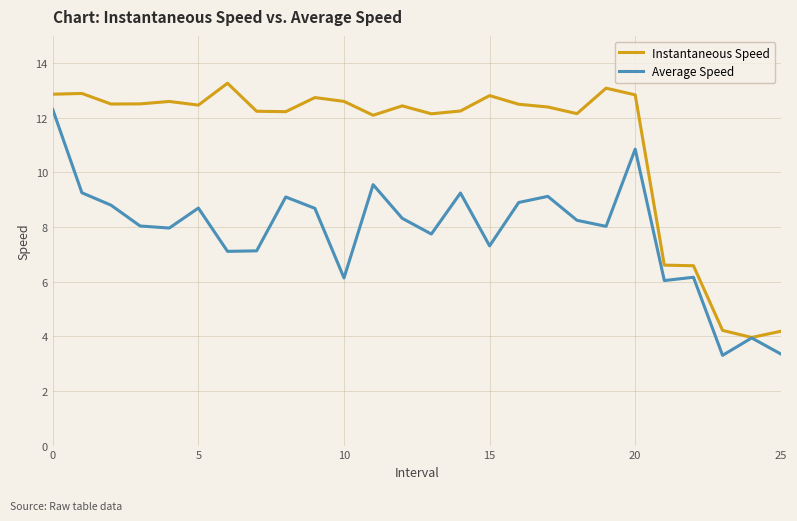

What are all the series names shown in the legend?

Instantaneous Speed, Average Speed